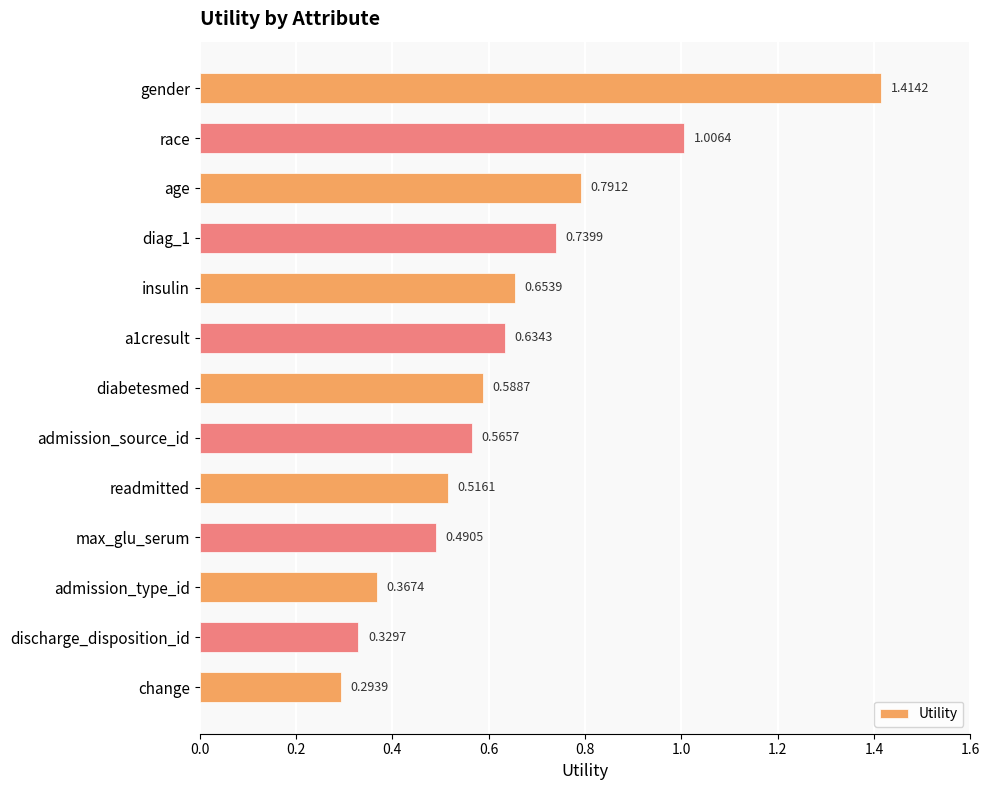

Rank the categories by value from highest to lowest.

gender, race, age, diag_1, insulin, a1cresult, diabetesmed, admission_source_id, readmitted, max_glu_serum, admission_type_id, discharge_disposition_id, change